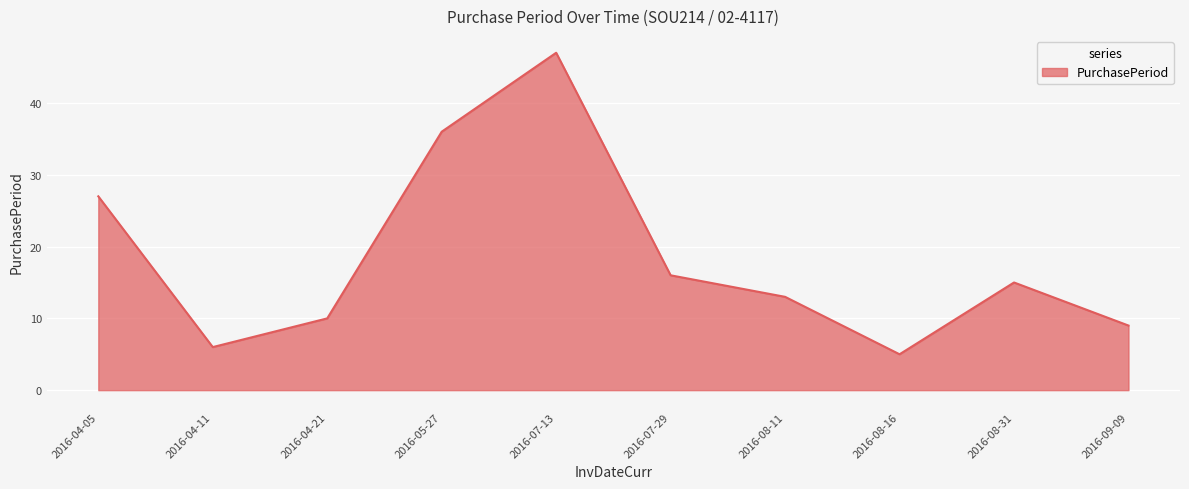

At which category does the chart reach its peak across all series?

2016-07-13